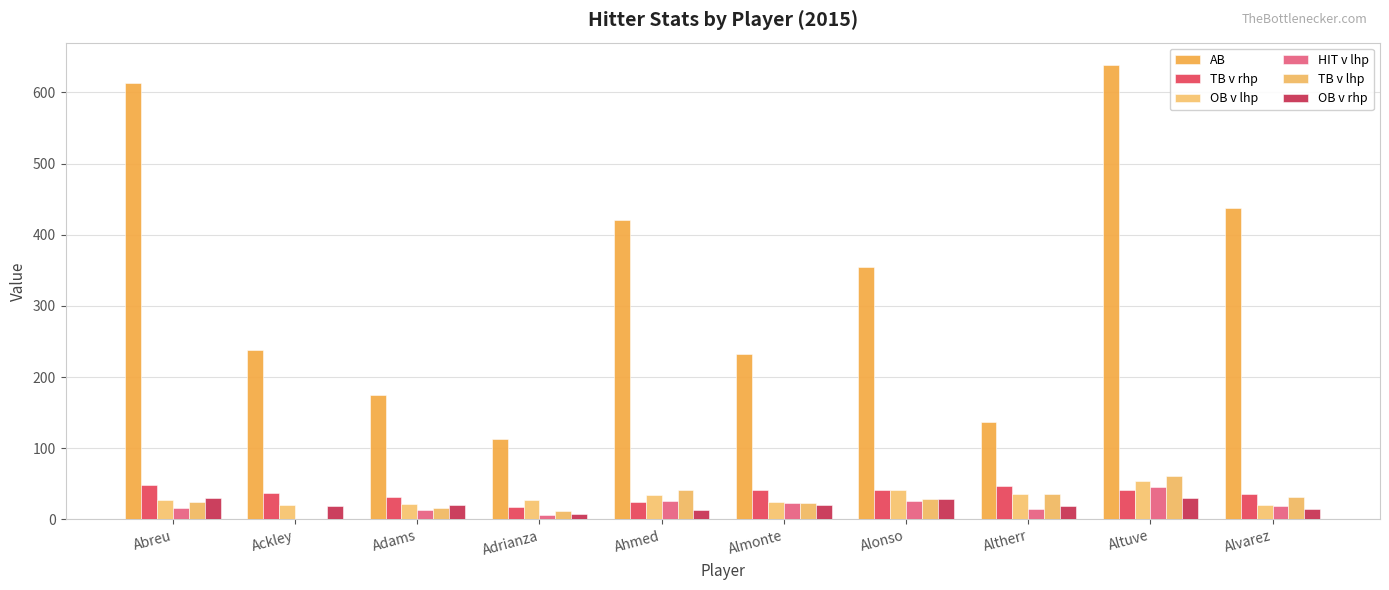

List the series in order of their peak value, highest first.

AB, TB v lhp, OB v lhp, TB v rhp, HIT v lhp, OB v rhp